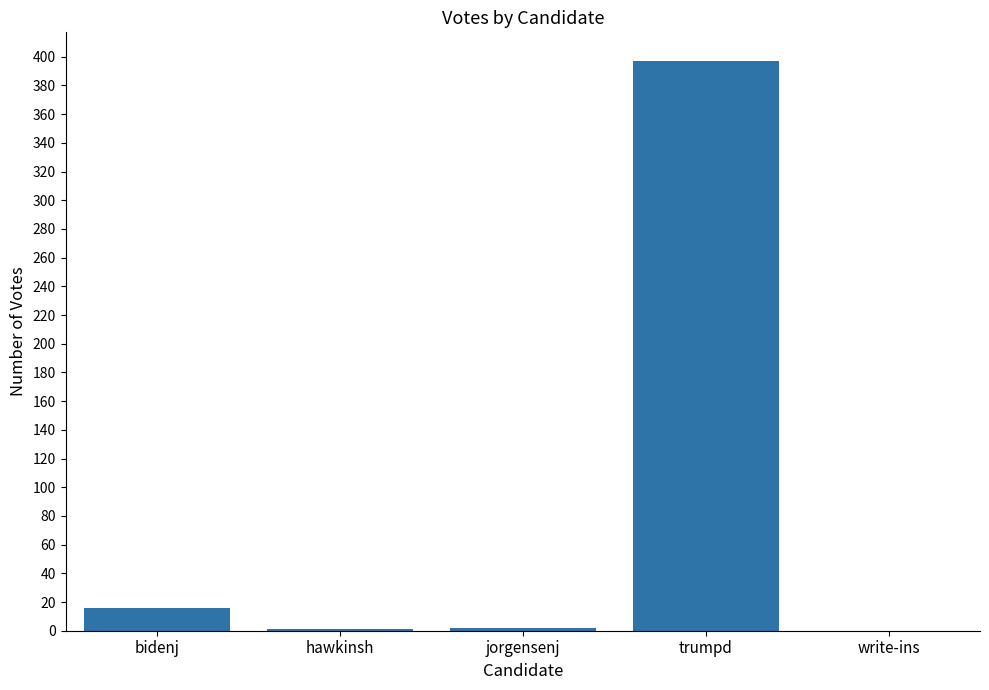

At which category does the chart reach its peak across all series?

trumpd